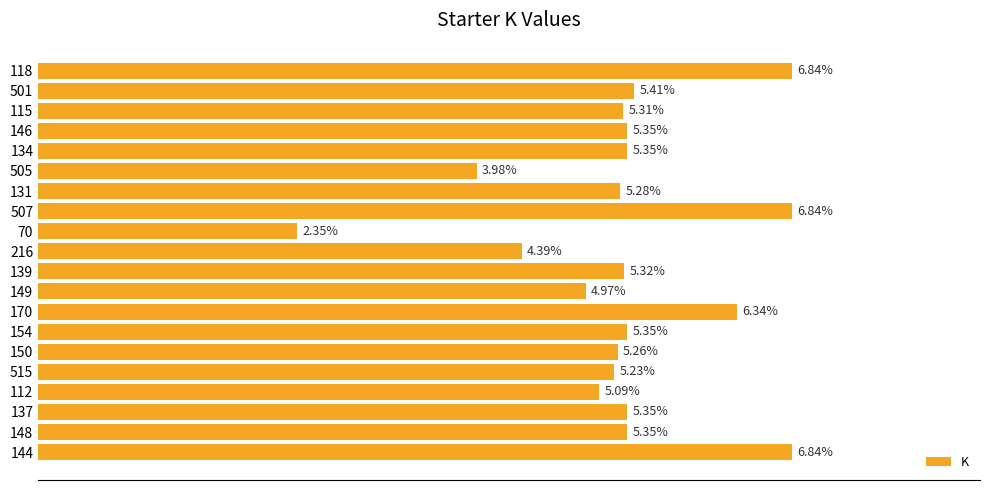

Are the bars horizontal?

Yes